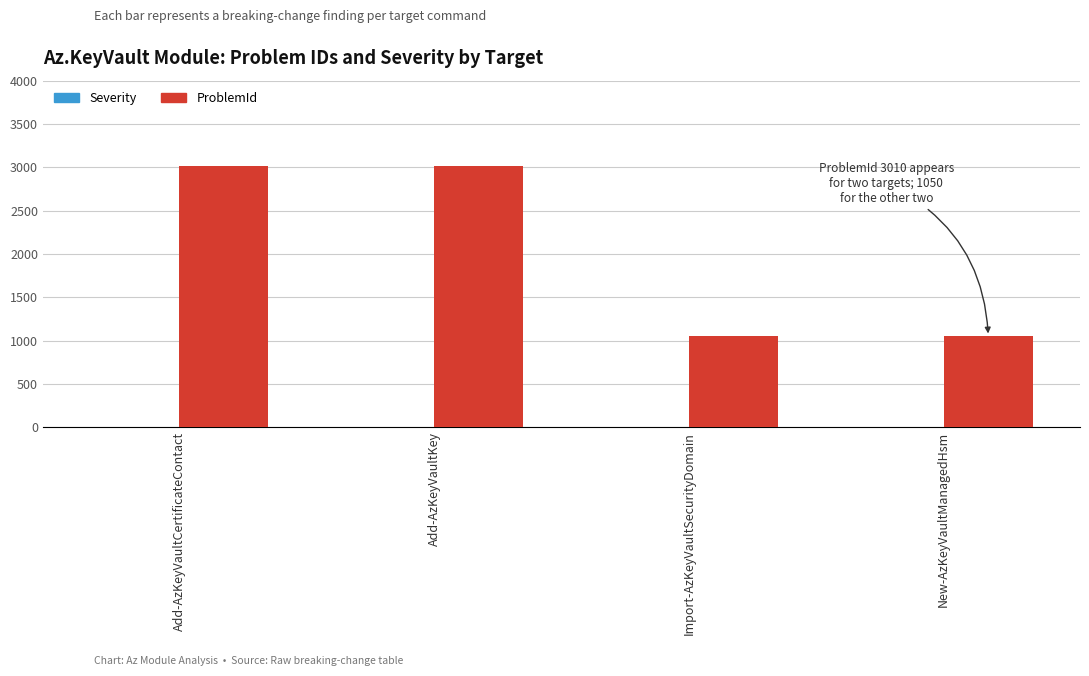

Approximately how many times larger is the value at Add-AzKeyVaultCertificateContact compared to Import-AzKeyVaultSecurityDomain?

2.9